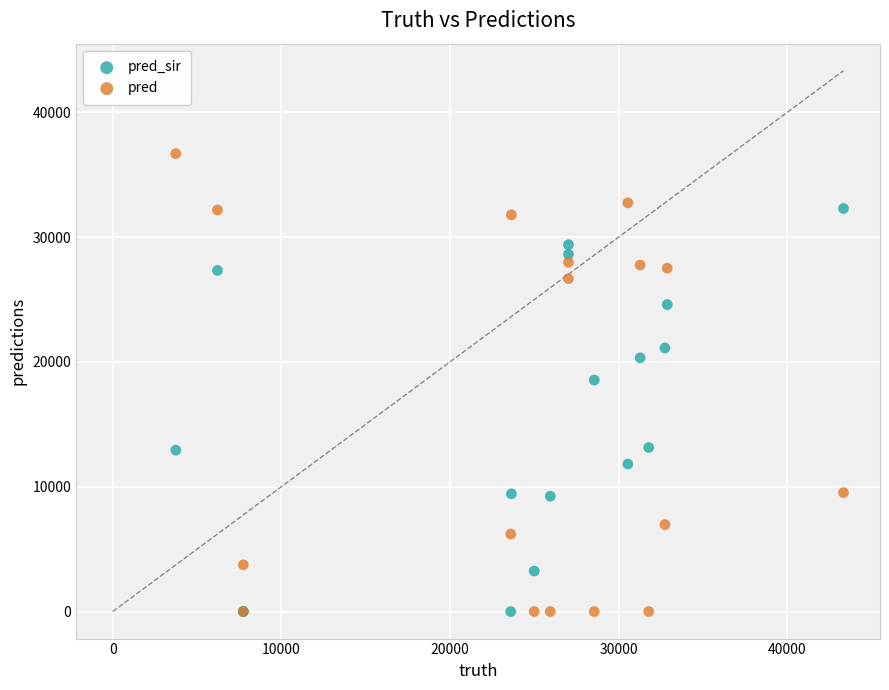

What is the X range (max minus min) for the scatter plot?

39597.0